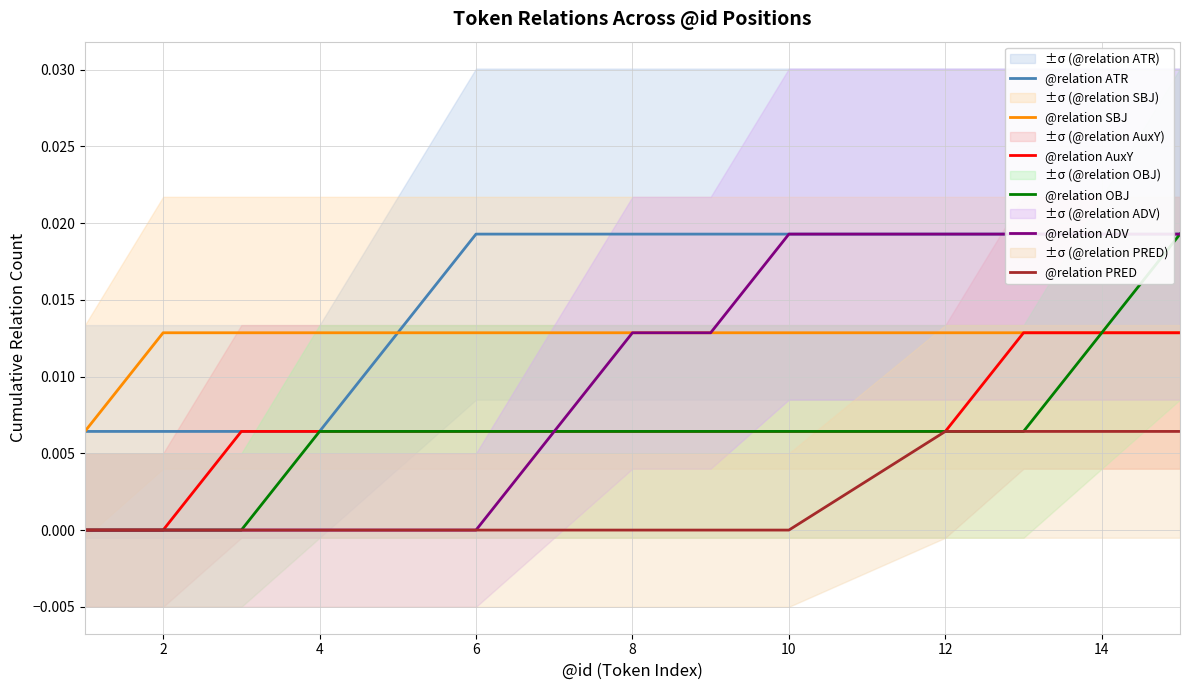

True or false: @relation PRED has a value of 0.0 at 2.

True